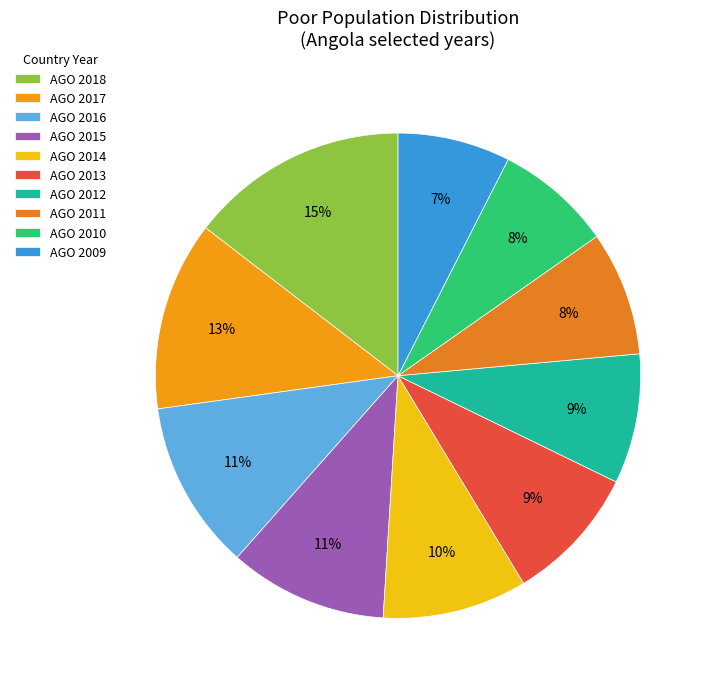

How many slices are in this pie chart?

10